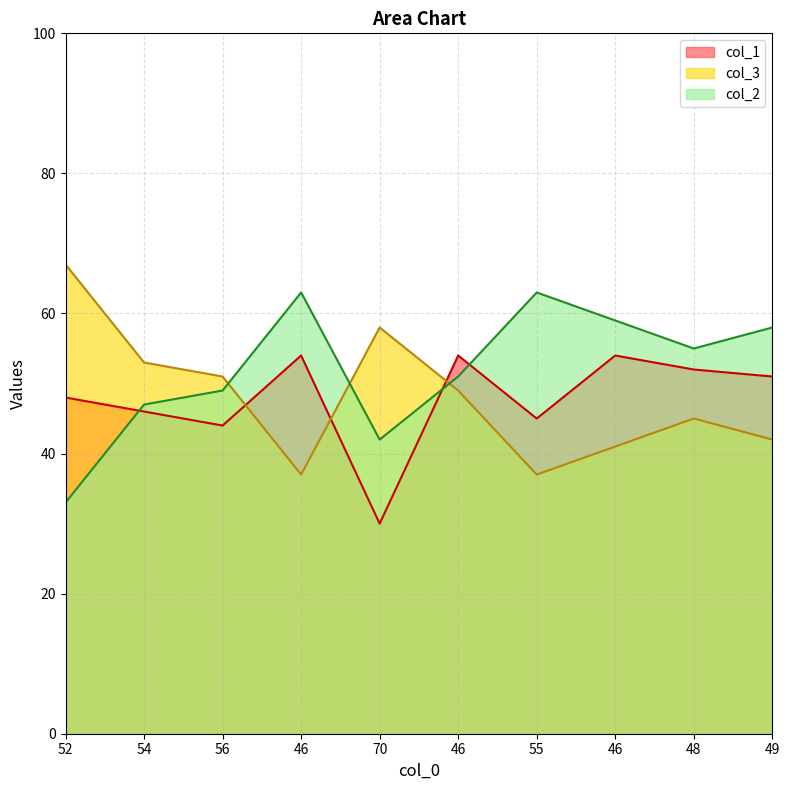

What is the difference between the col_1 values at 70 and 46?

24